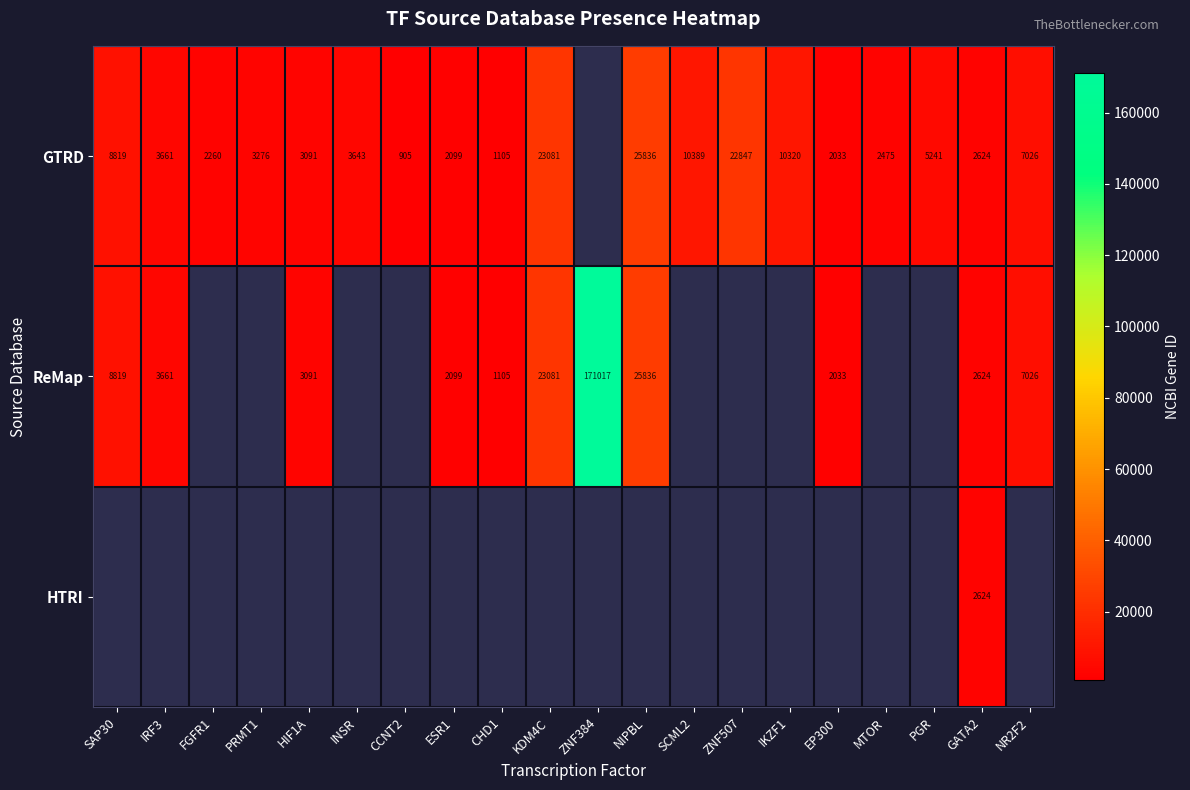

The value of GTRD at ESR1 is 3463. True or false?

False